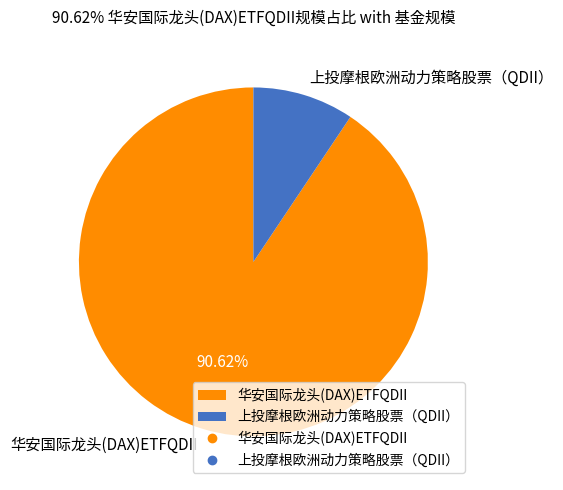

Does 华安国际龙头(DAX)ETFQDII account for over 50% of the chart?

Yes